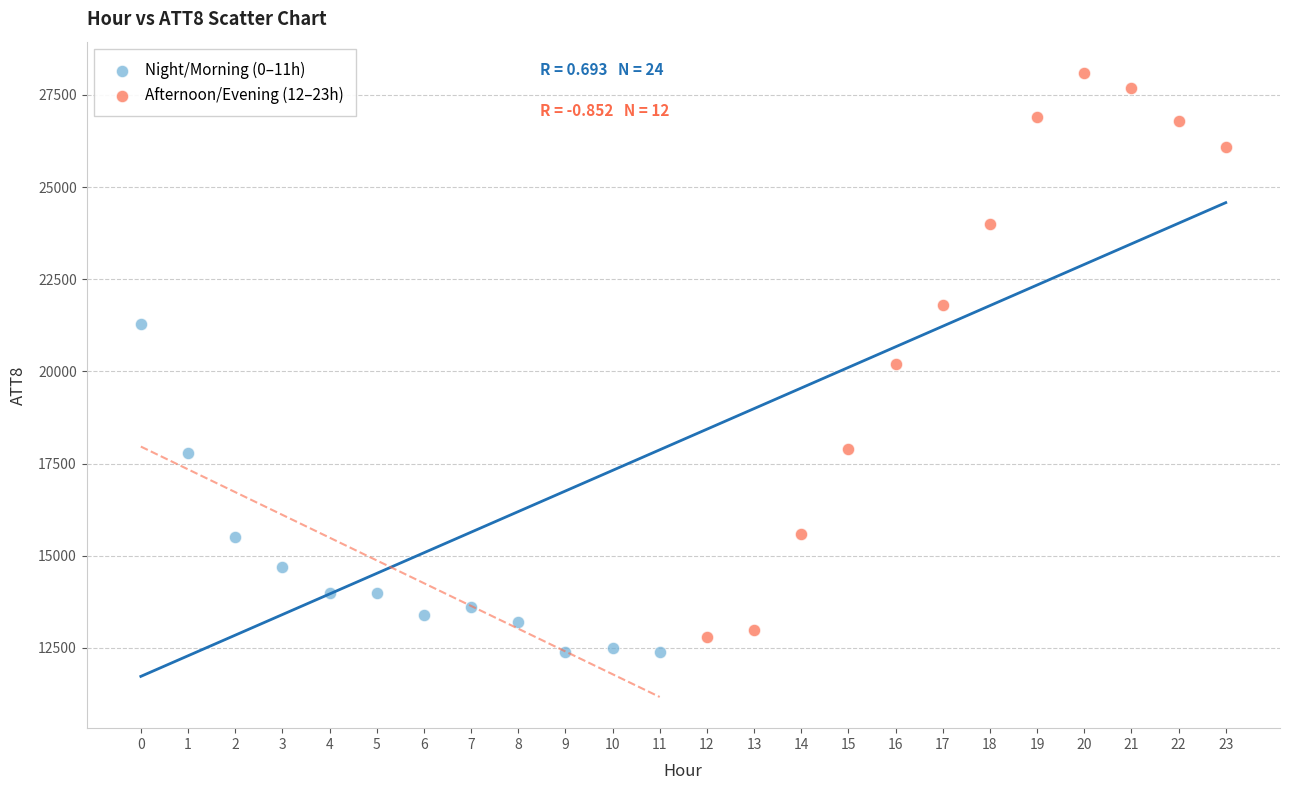

What are all the series names shown in the legend?

Night/Morning (0–11h), Afternoon/Evening (12–23h)